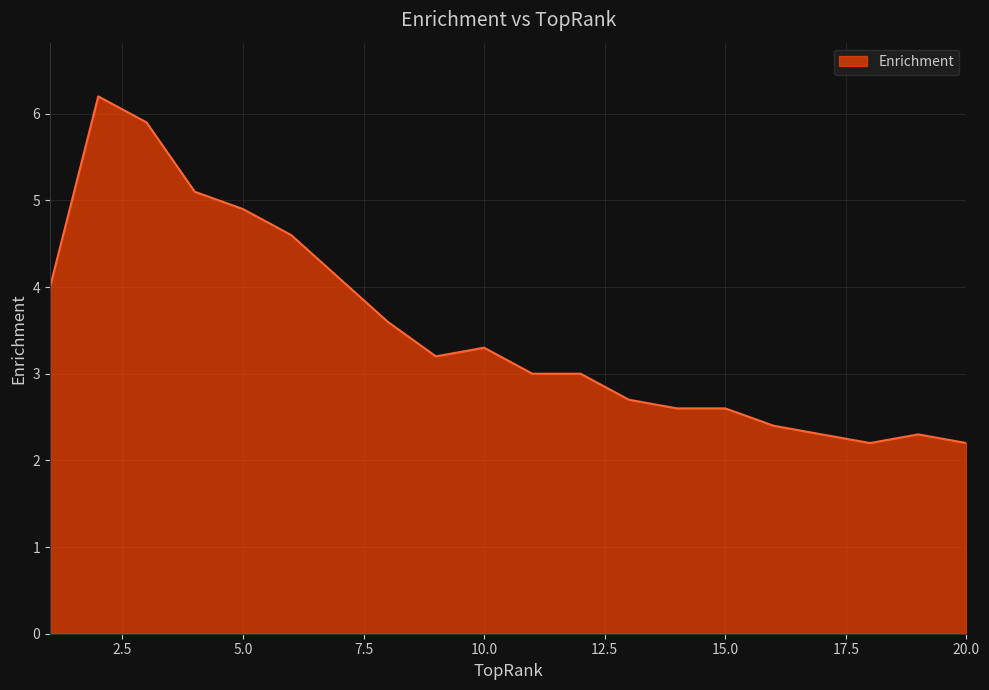

What is the difference between the maximum and minimum values?

4.0